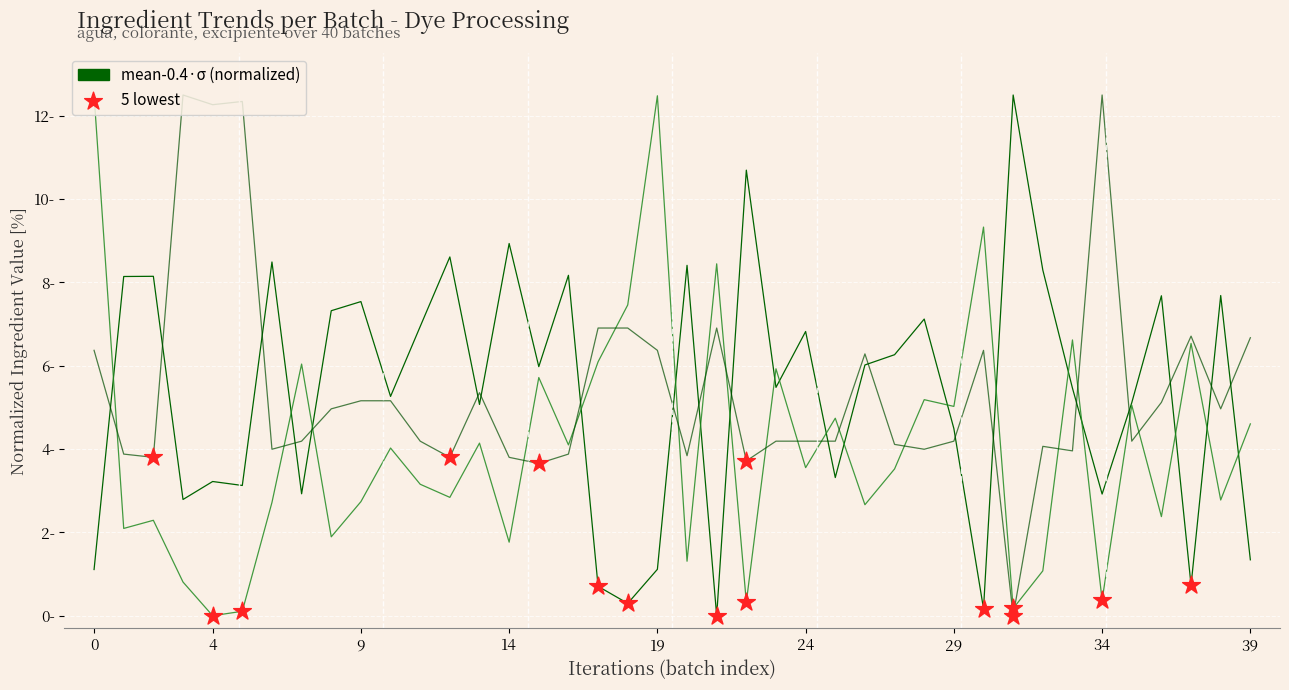

Does the chart have visible grid lines?

Yes